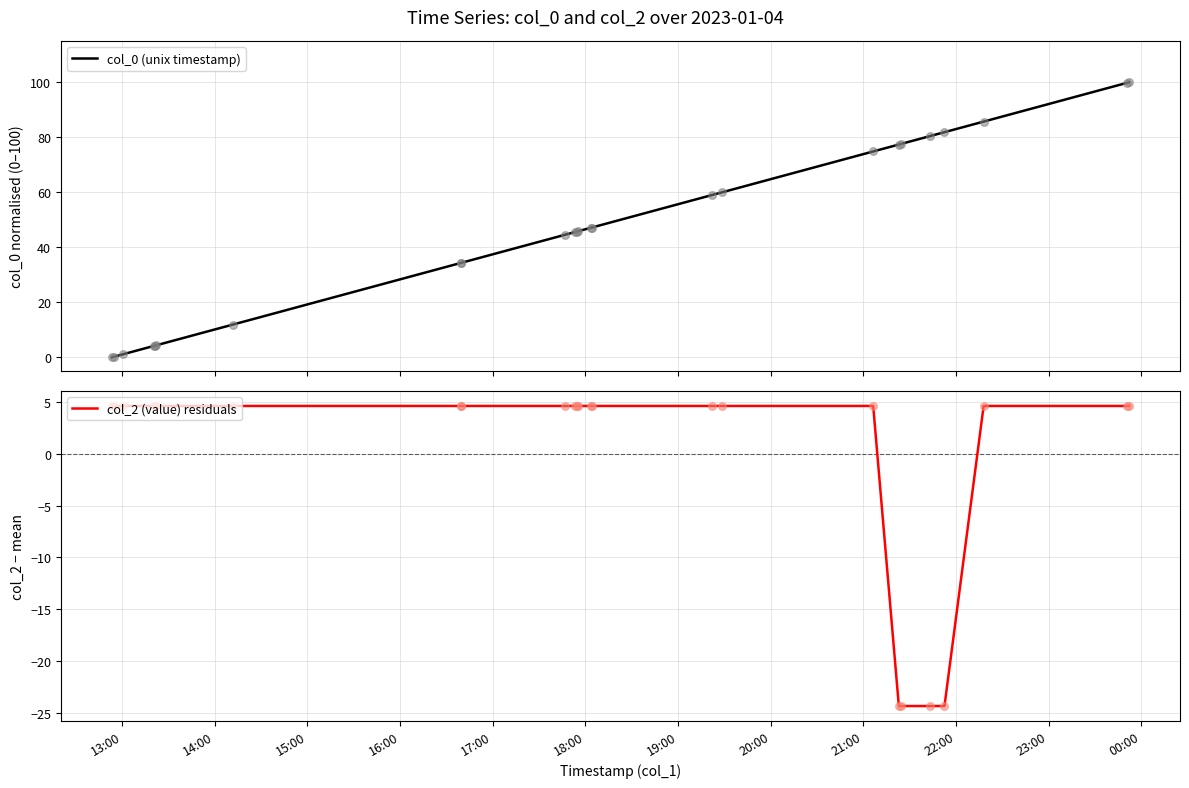

At how many categories does at least one series exceed -23?

25